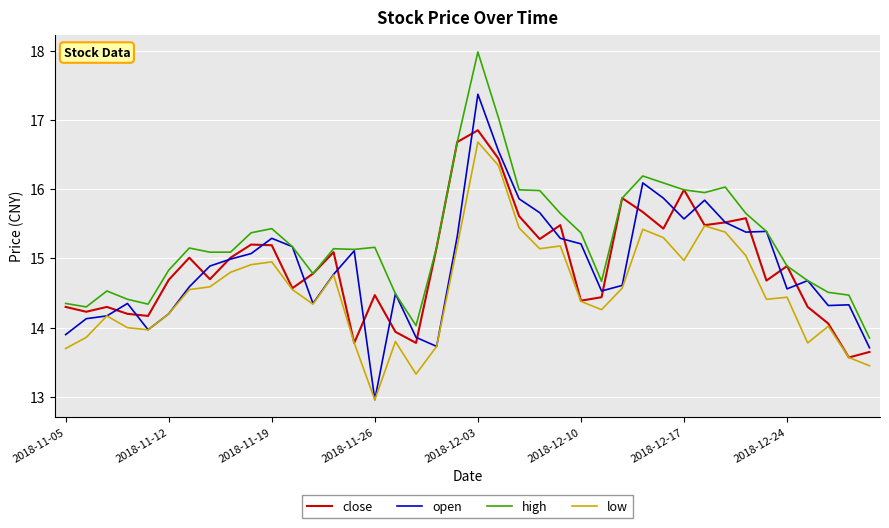

What is the maximum value shown in the chart?

18.0